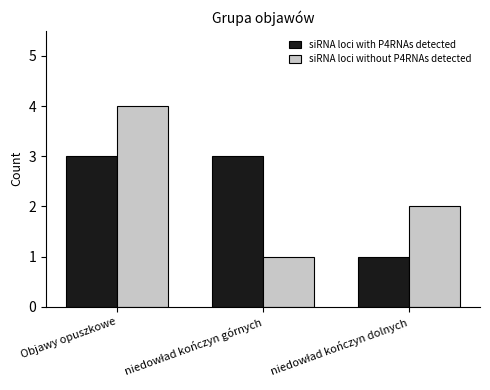

True or false: siRNA loci with P4RNAs detected has a value of 1 at Objawy opuszkowe.

False